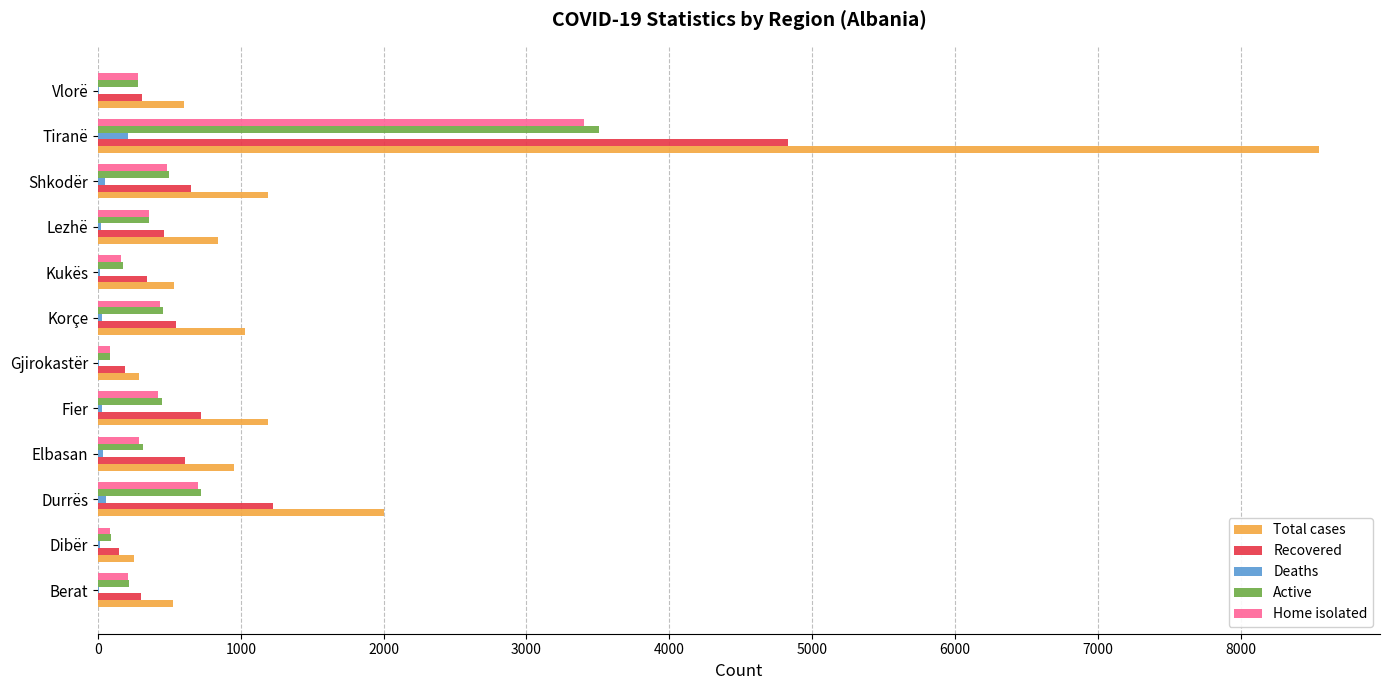

What are all the series names shown in the legend?

Total cases, Recovered, Deaths, Active, Home isolated